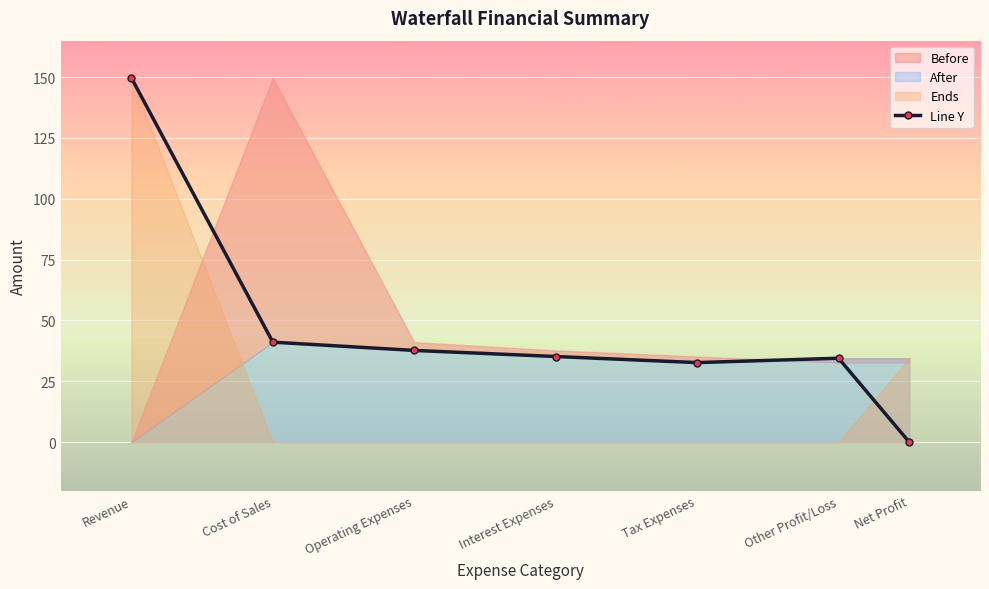

What is the average value?

47.3